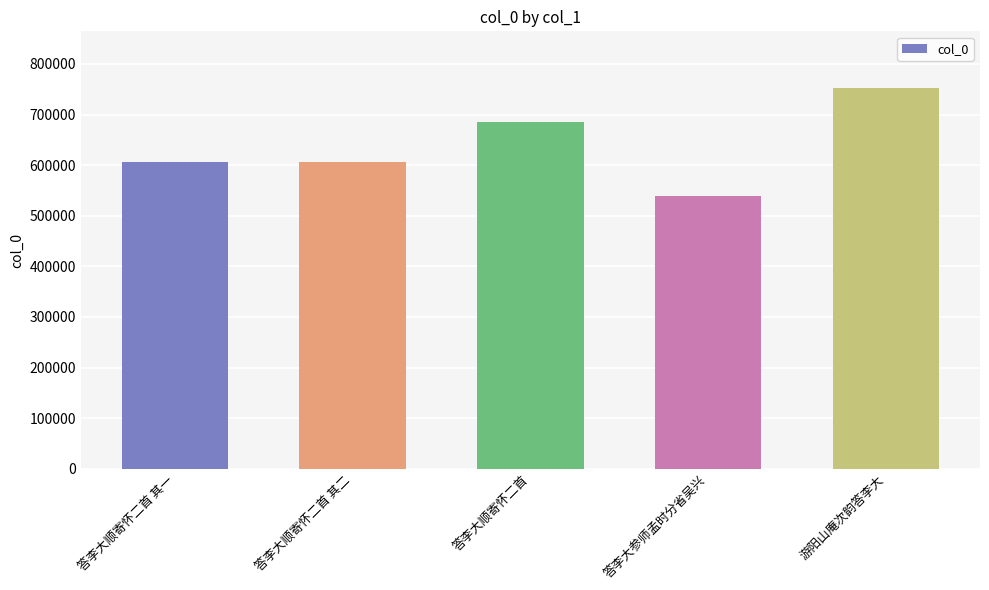

What is the difference between the maximum and minimum values?

212671